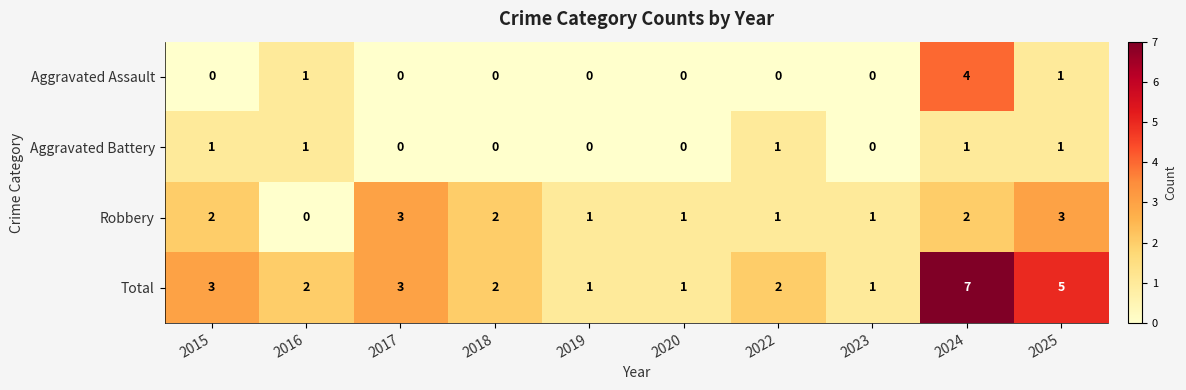

Which series has the largest total across all categories?

Total